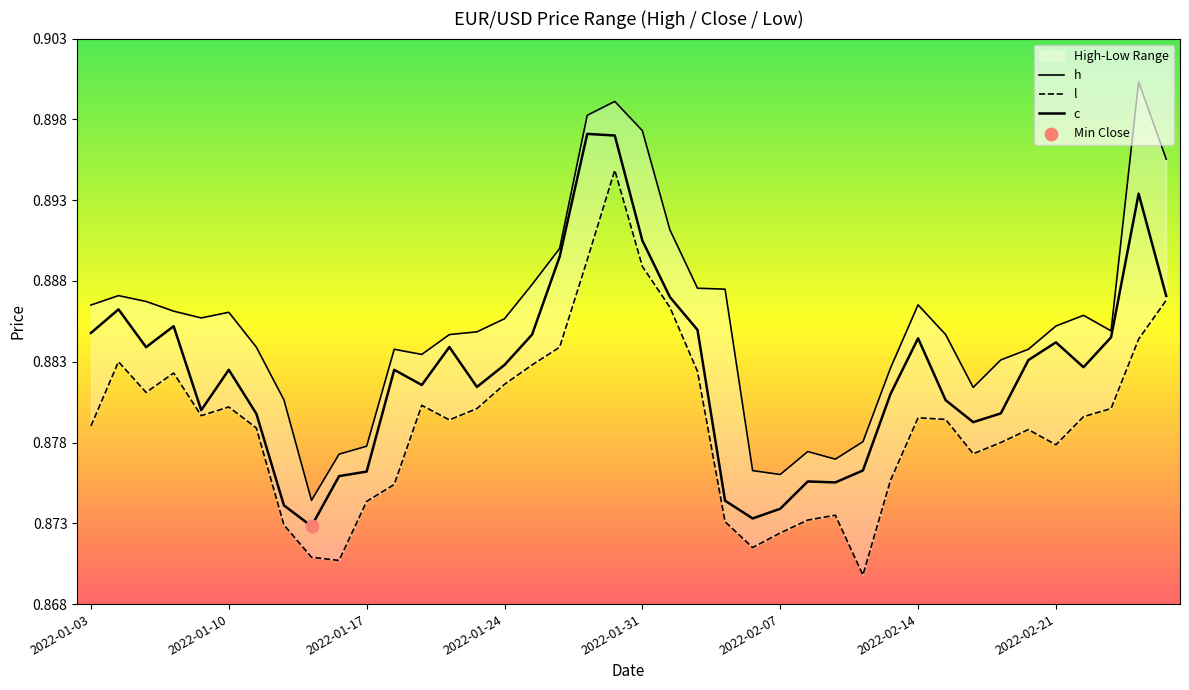

Which series reaches the minimum Y coordinate?

l